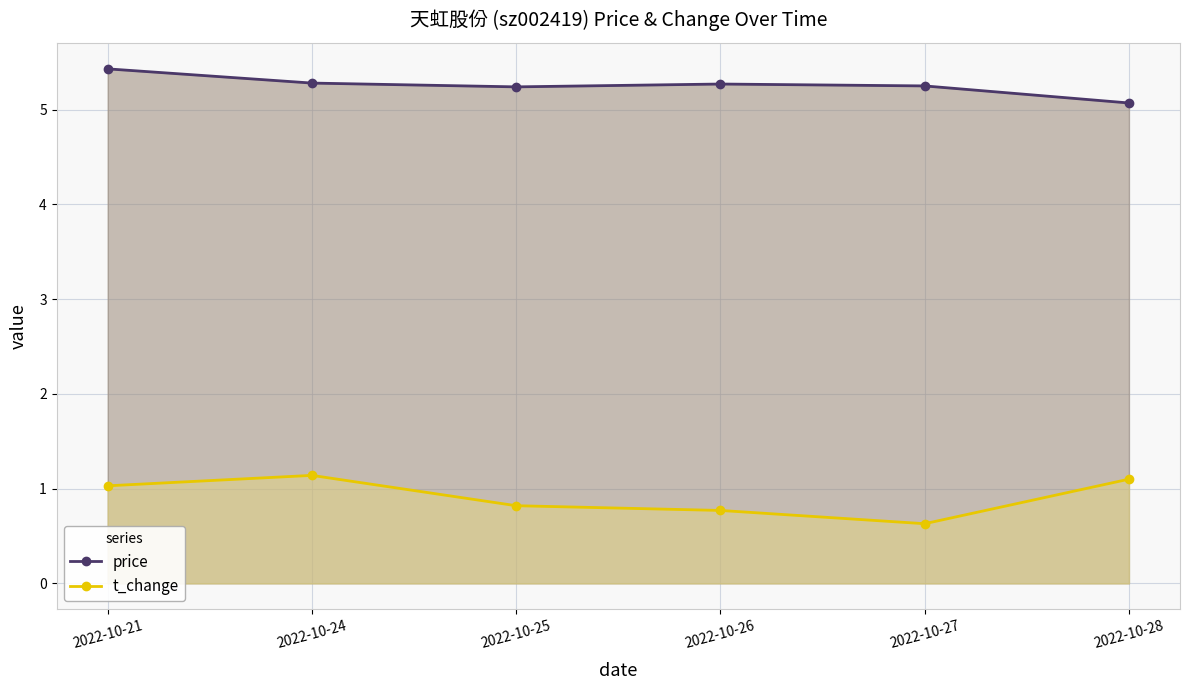

Which series has the largest total across all categories?

price